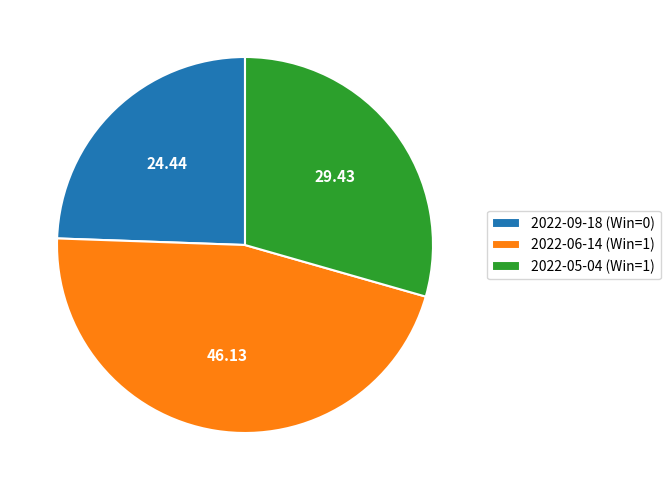

Which slice is the smallest?

2022-09-18 (Win=0)